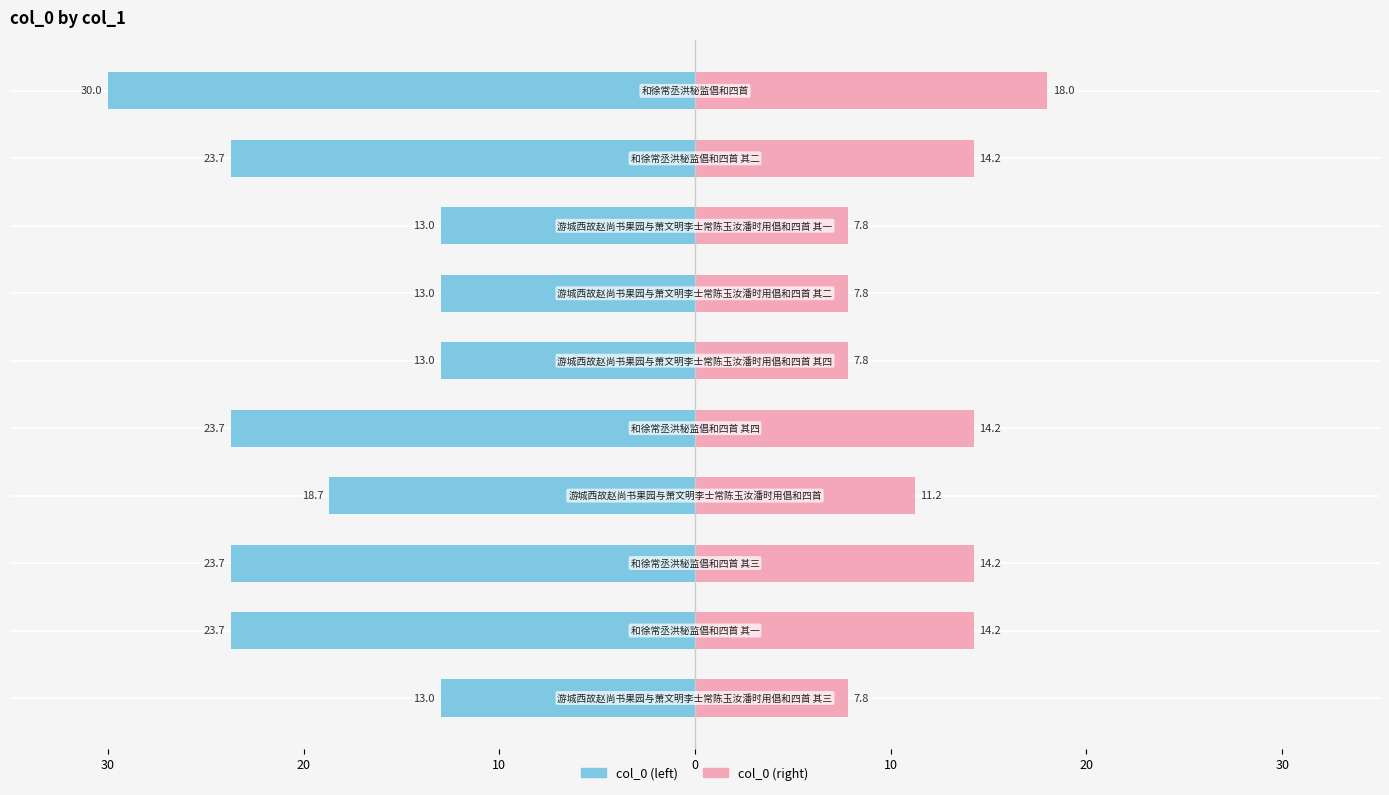

Which series changed the most between 10 and 9?

col_0 (left)